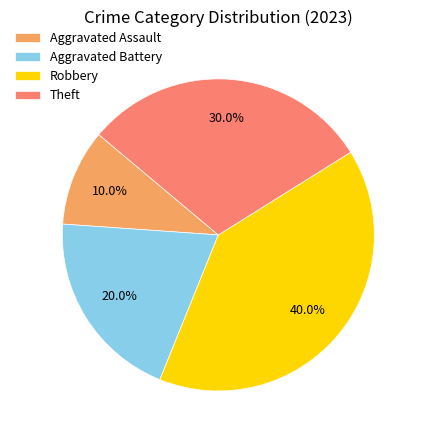

To the nearest percent, what portion does Theft represent?

30%